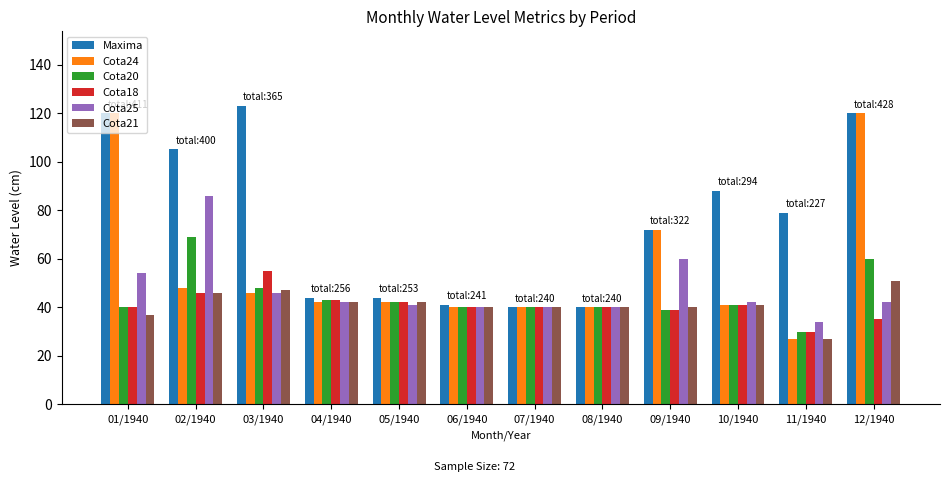

What position from the right is 09/1940?

4